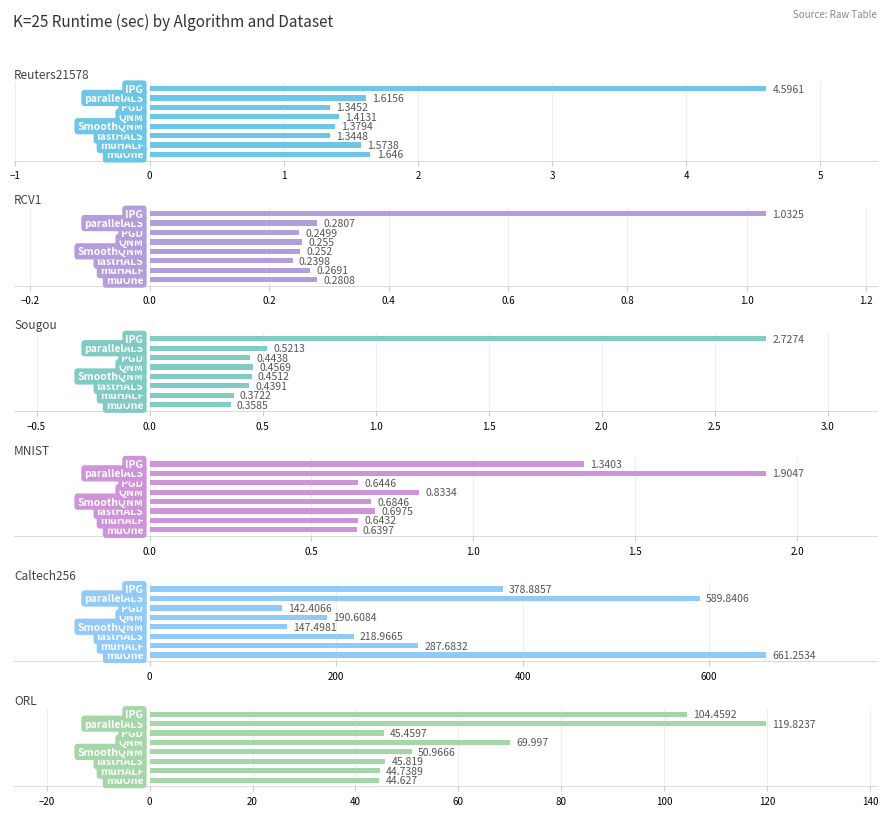

At −1, list the series in order from largest to smallest.

Caltech256, ORL, Reuters21578, MNIST, Sougou, RCV1